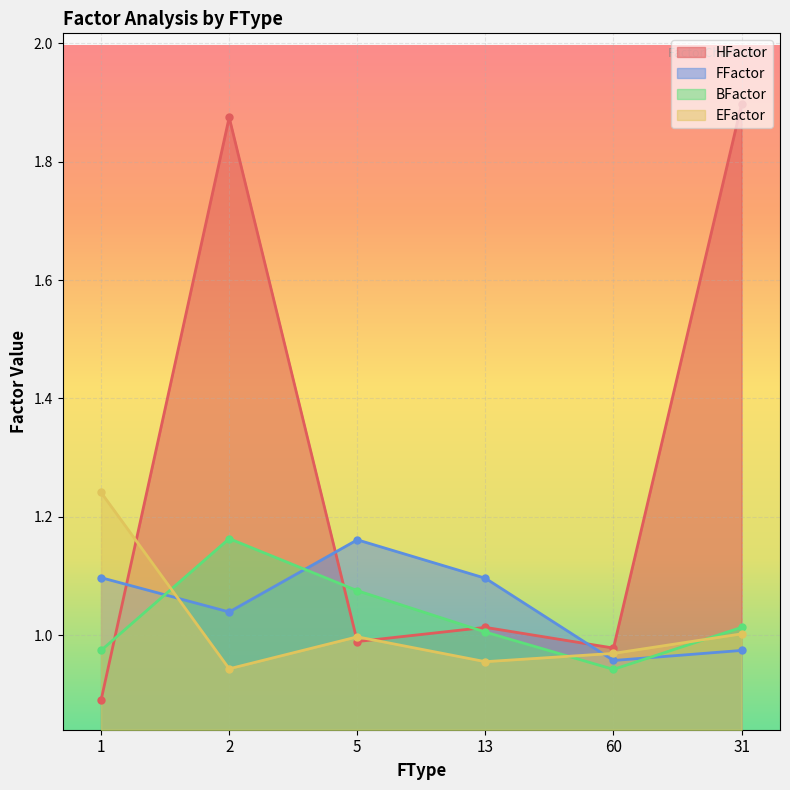

What is the greatest value displayed?

1.9